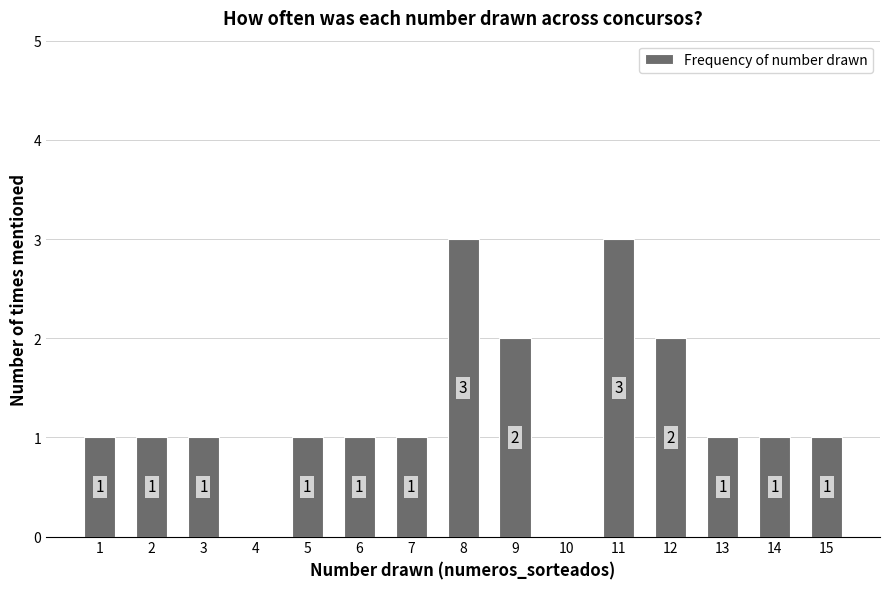

Count the values in the range 1 to 2.

11